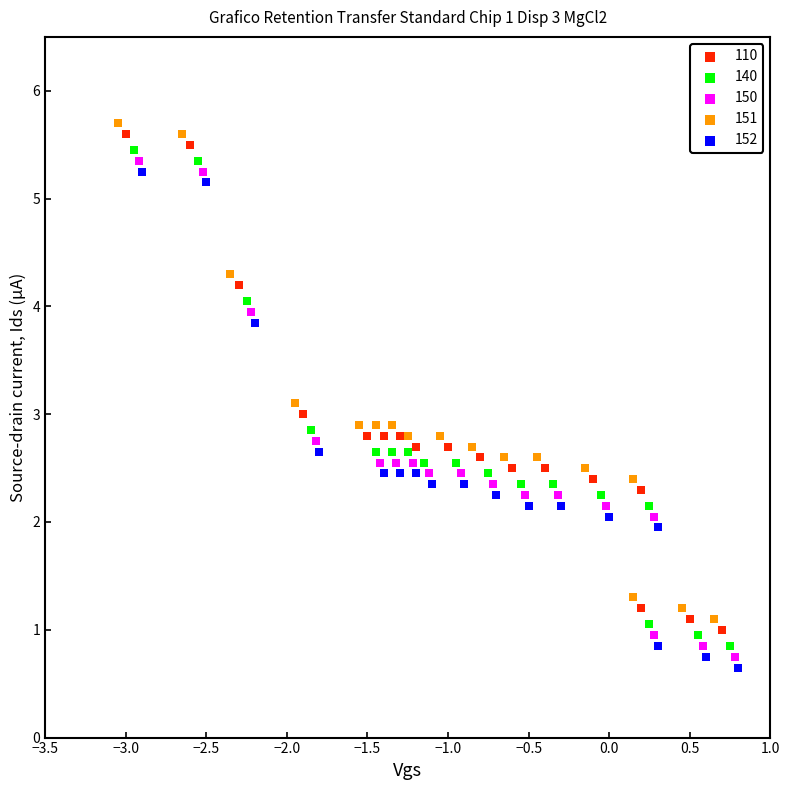

Which series reaches the maximum Y coordinate?

151